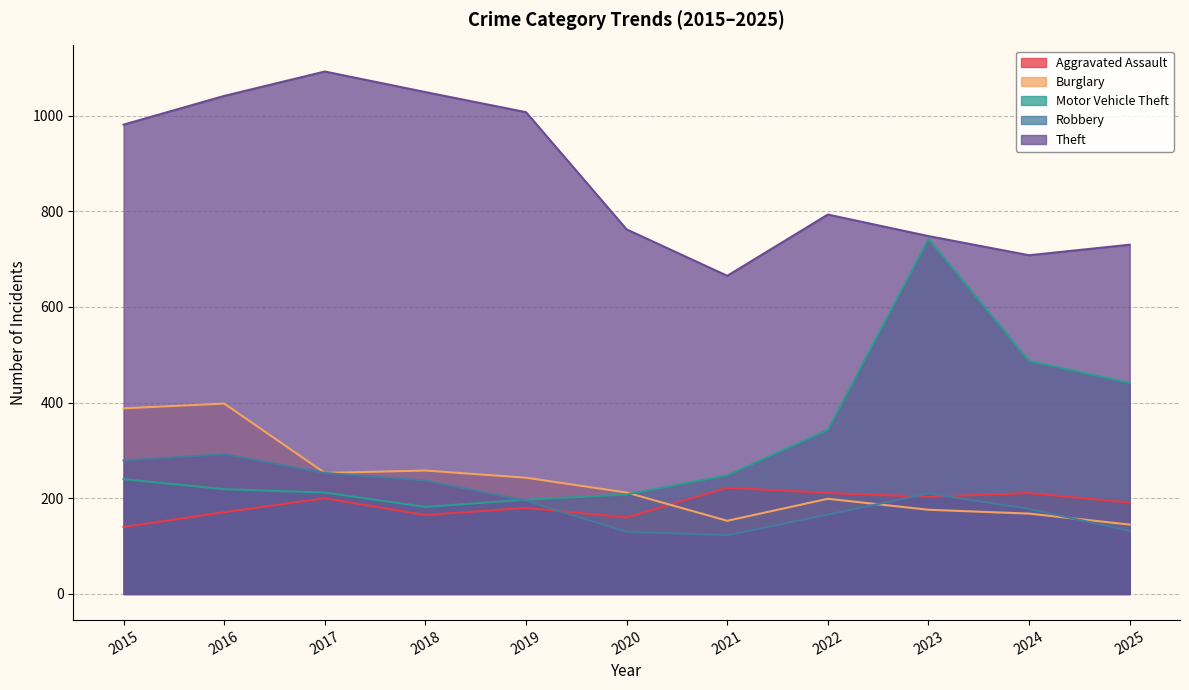

What is the sum of all Burglary values?

2593